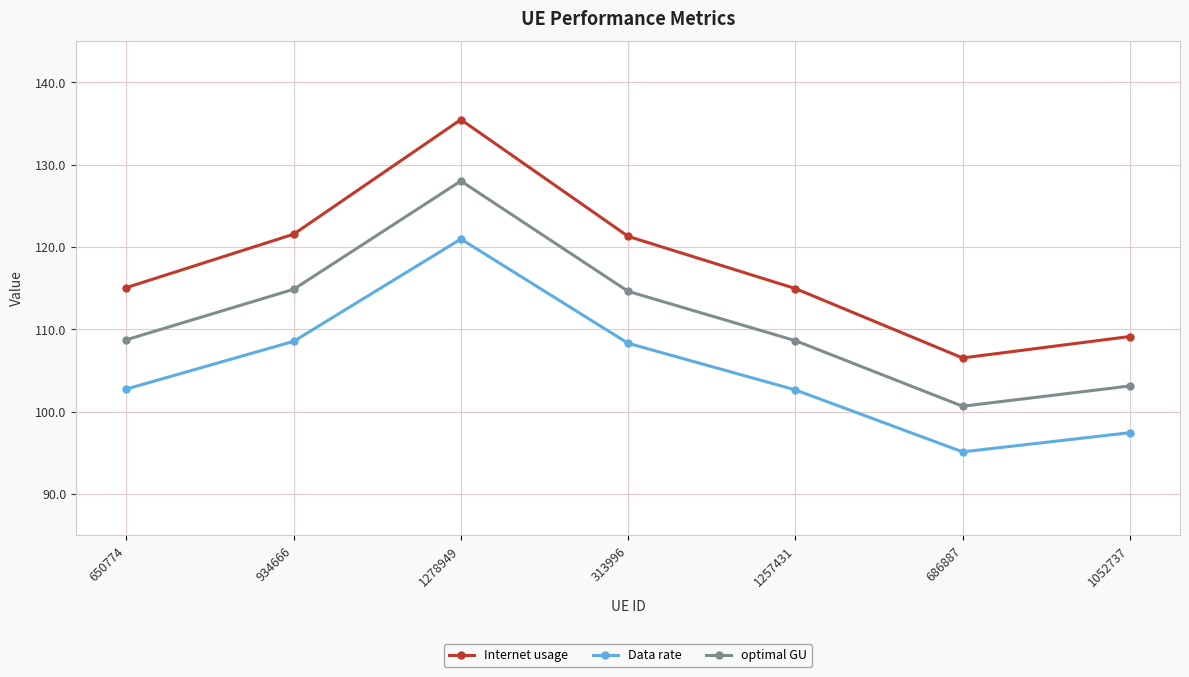

In optimal GU, how many points are higher than both neighbors (excluding endpoints)?

1